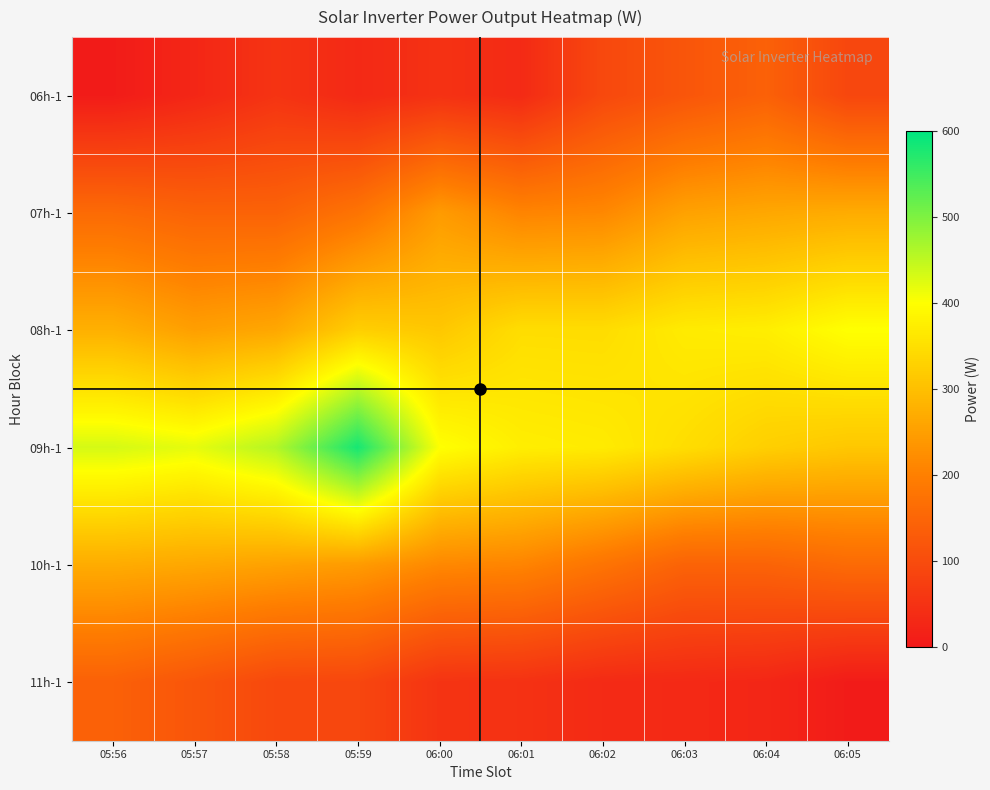

At which category is the sum across all series the highest?

05:59